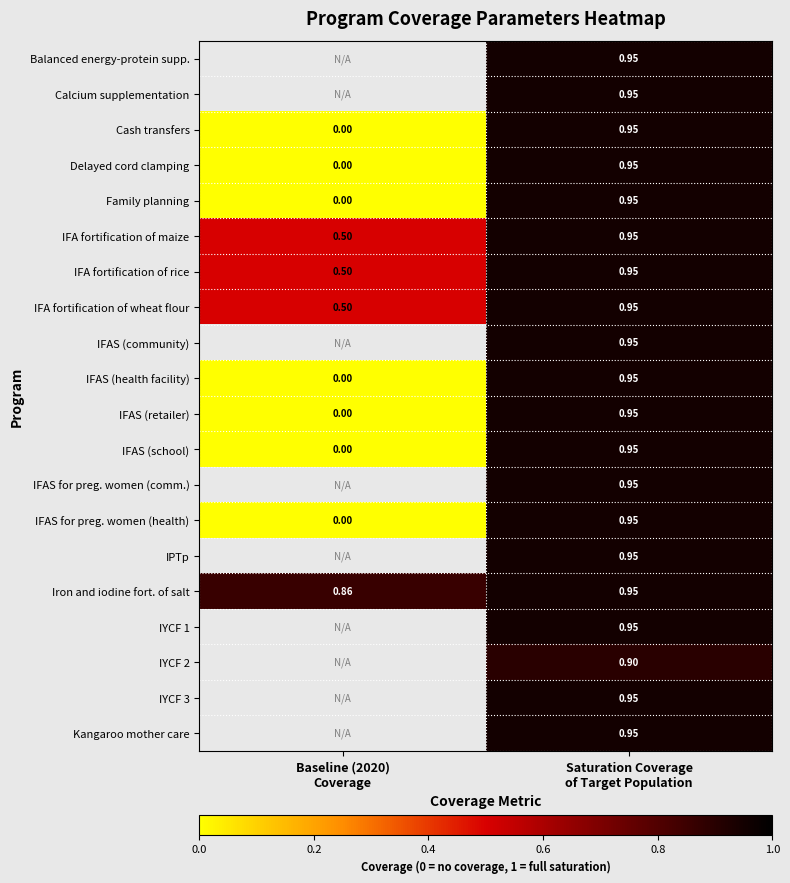

Which label corresponds to the smallest value in the chart?

Baseline (2020)
Coverage